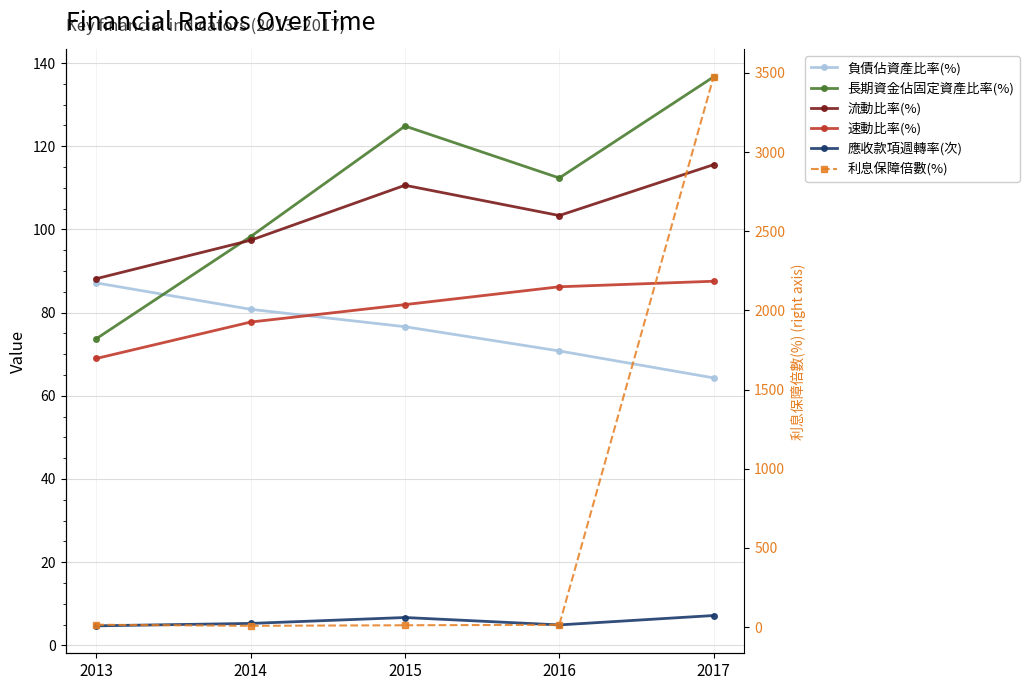

What is the sum of all 流動比率(%) values?

515.1